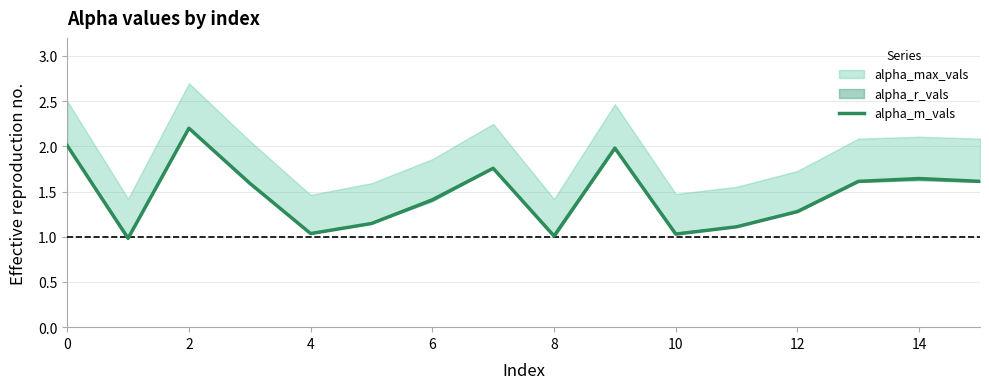

How many values are below 1?

1